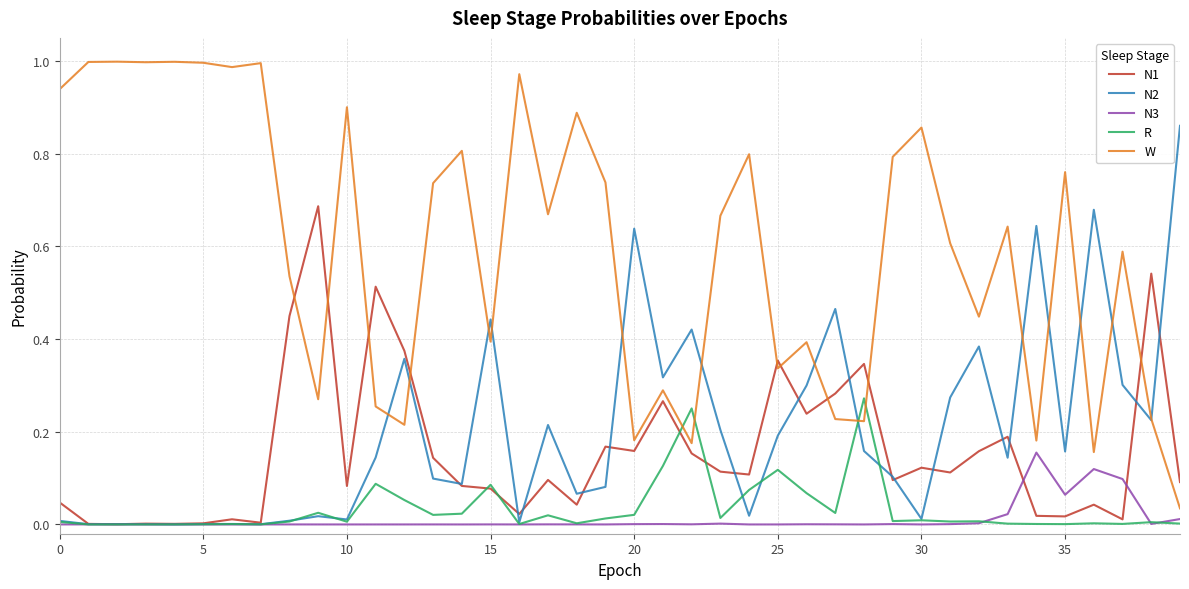

True or false: N1 and W cross at least once.

True